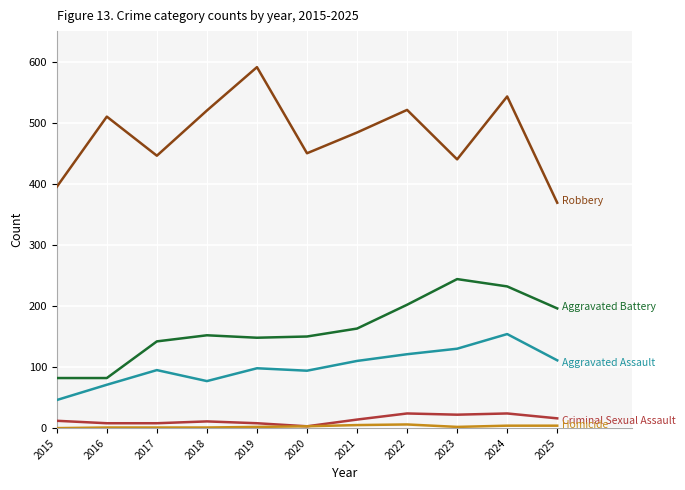

At which category is the sum across all series the highest?

2024